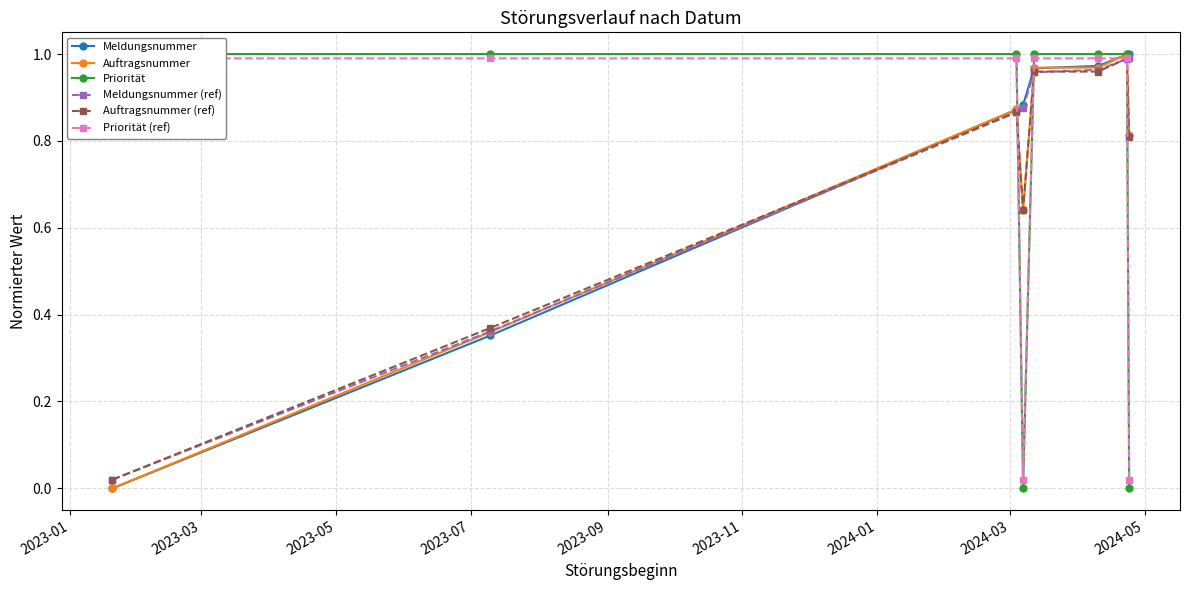

At how many categories does at least one series exceed 0?

8